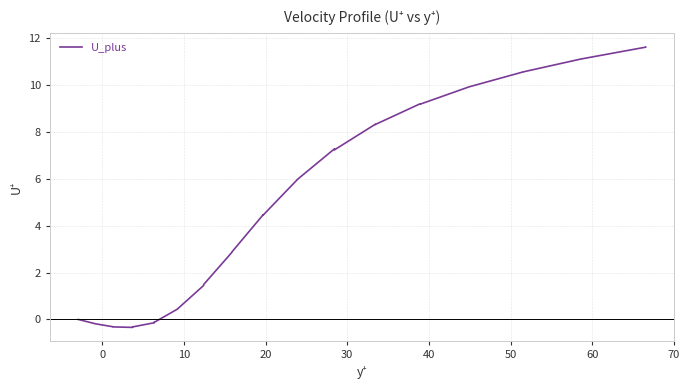

What is the difference between the maximum and minimum values?

12.0